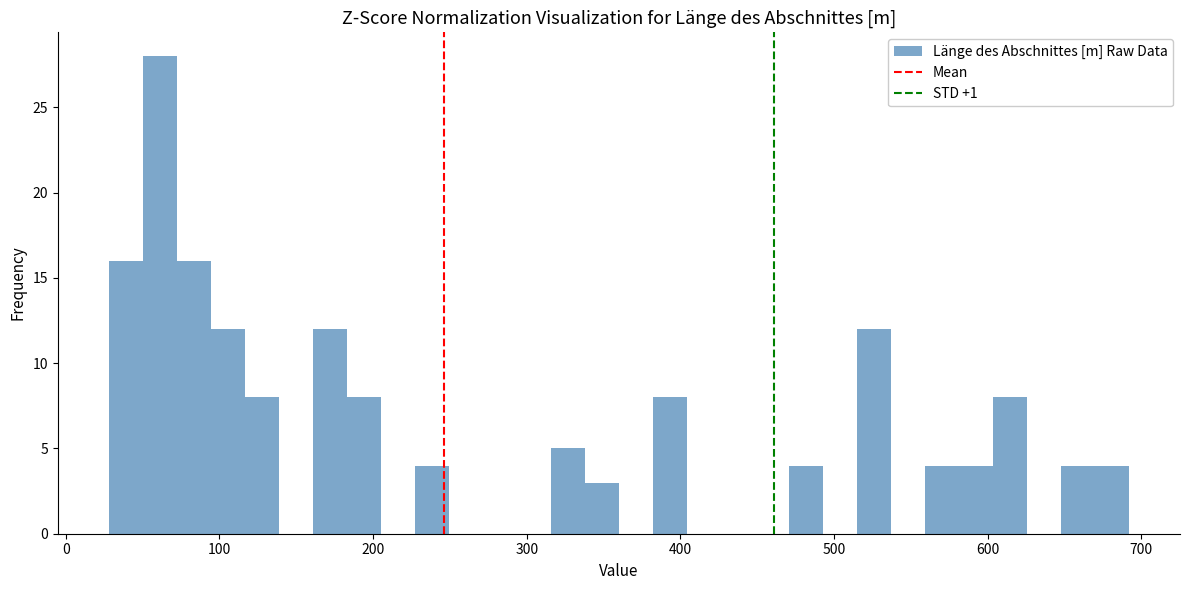

Around what value on the x-axis is the tallest bar? Give the approximate position of its centre, as read against the axis.

60